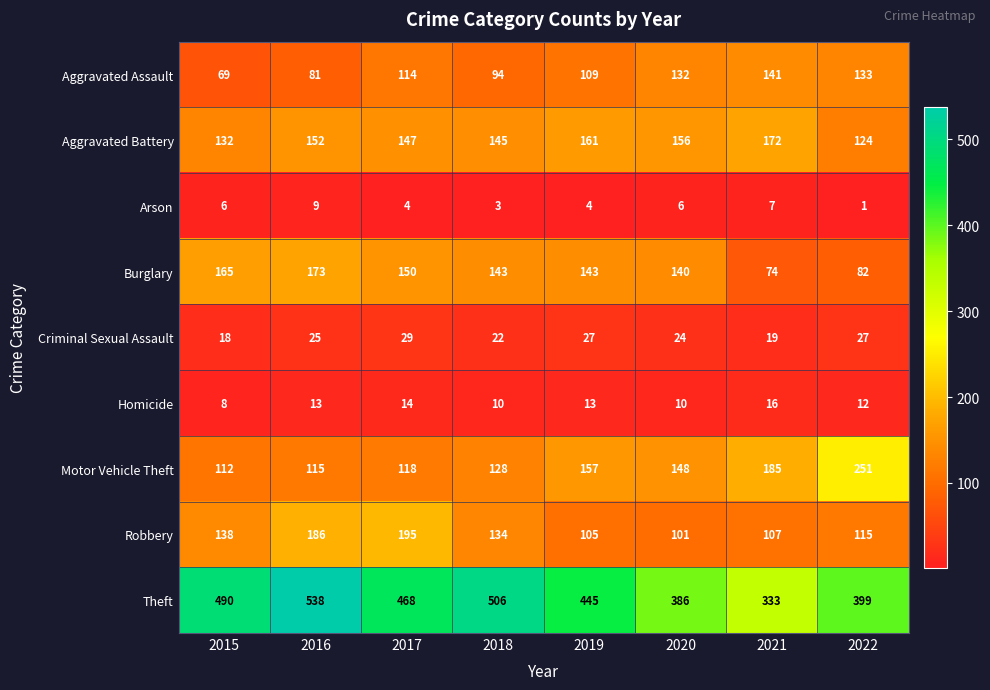

List the labels in order of Aggravated Assault value, smallest first.

2015, 2016, 2018, 2019, 2017, 2020, 2022, 2021